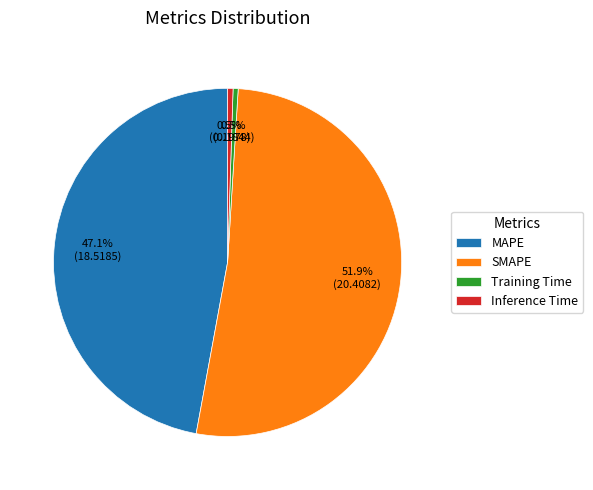

What is the ratio of the value at SMAPE to the value at MAPE?

1.1